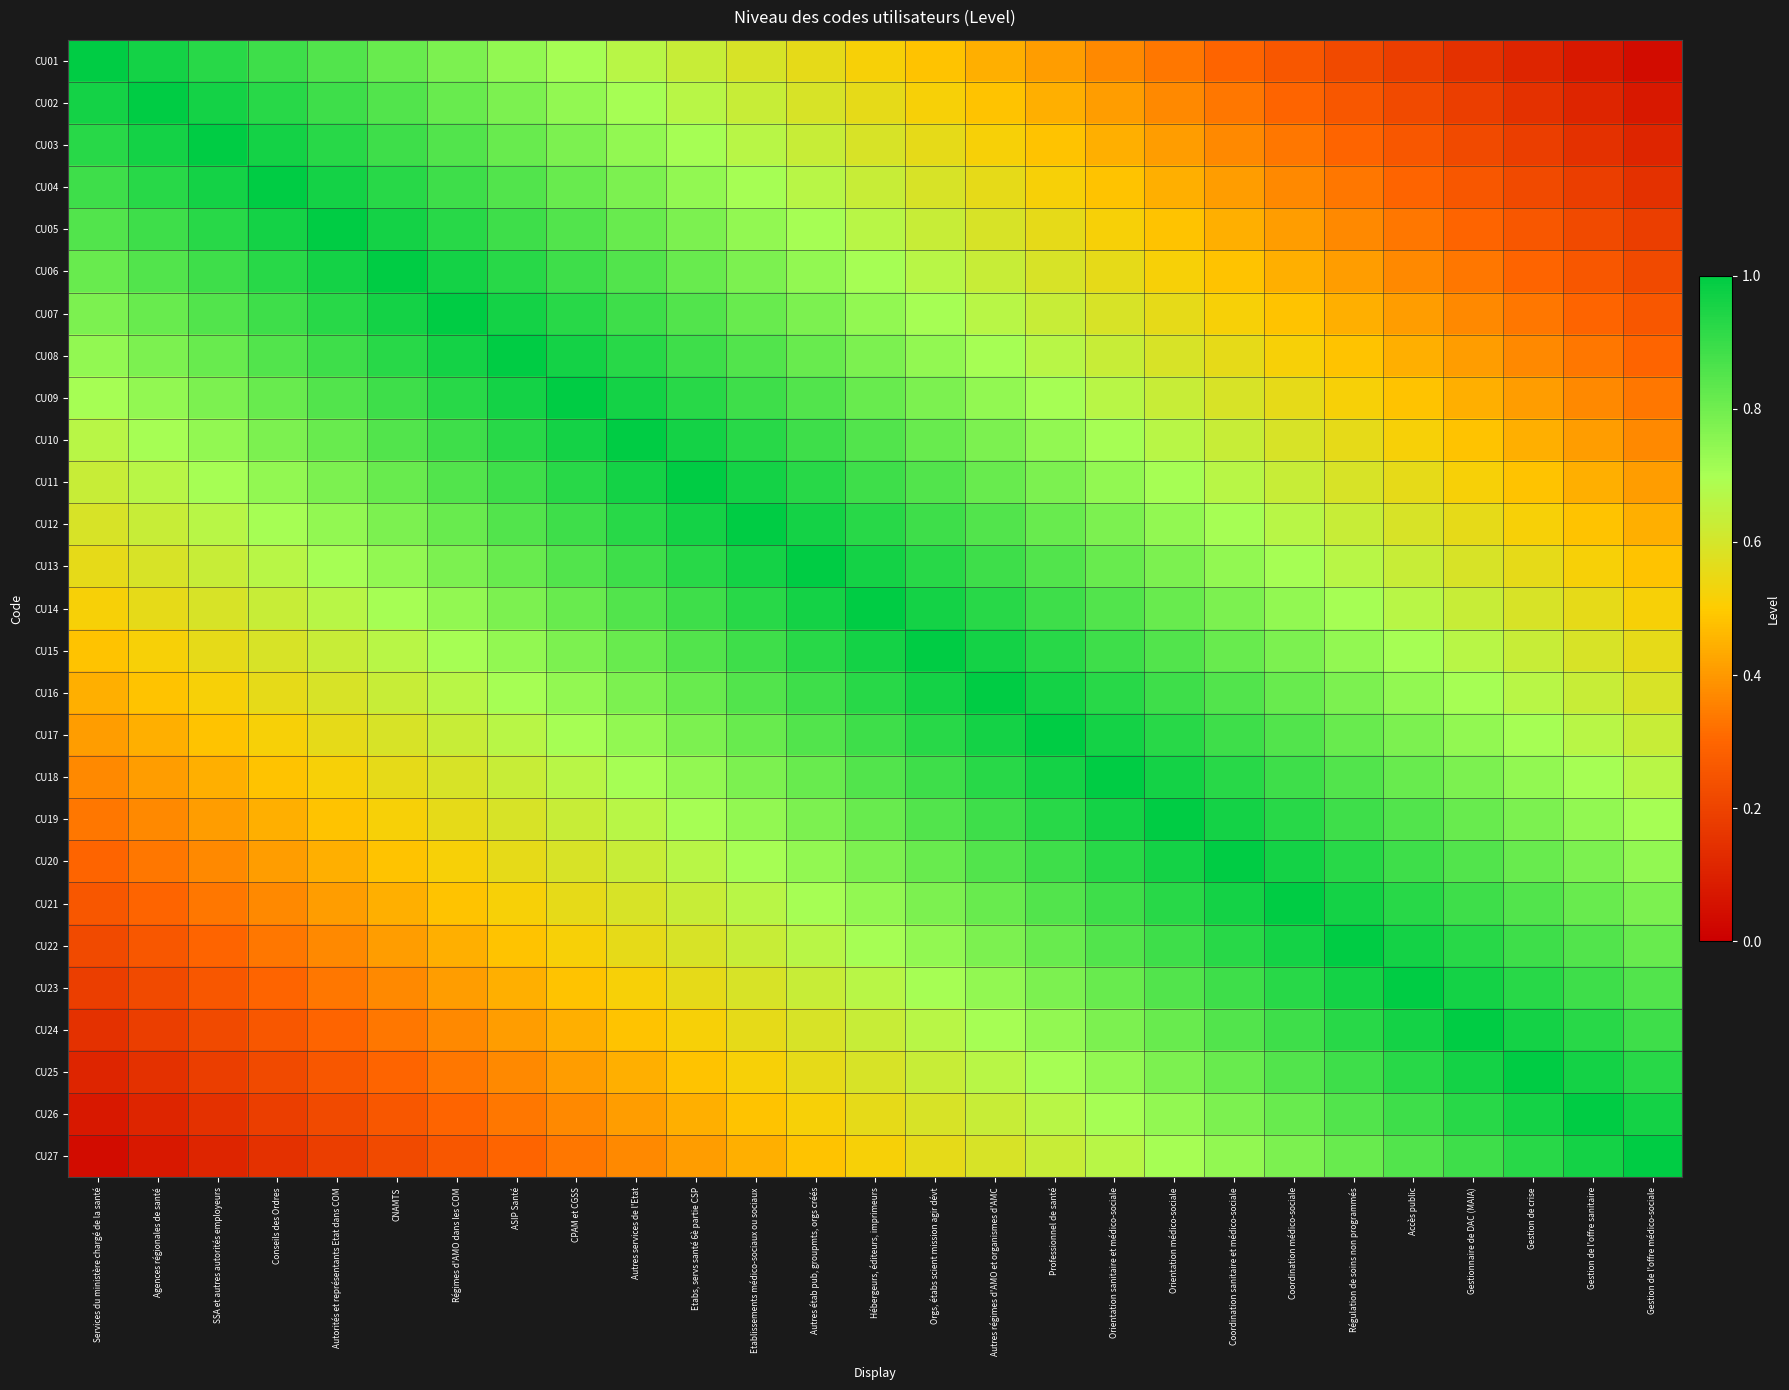

At Orgs, étabs scient mission agir dévt, list the series in order from smallest to largest.

CU01, CU02, CU03, CU27, CU04, CU26, CU05, CU25, CU06, CU24, CU07, CU23, CU08, CU22, CU09, CU21, CU10, CU20, CU11, CU19, CU12, CU18, CU13, CU17, CU14, CU16, CU15